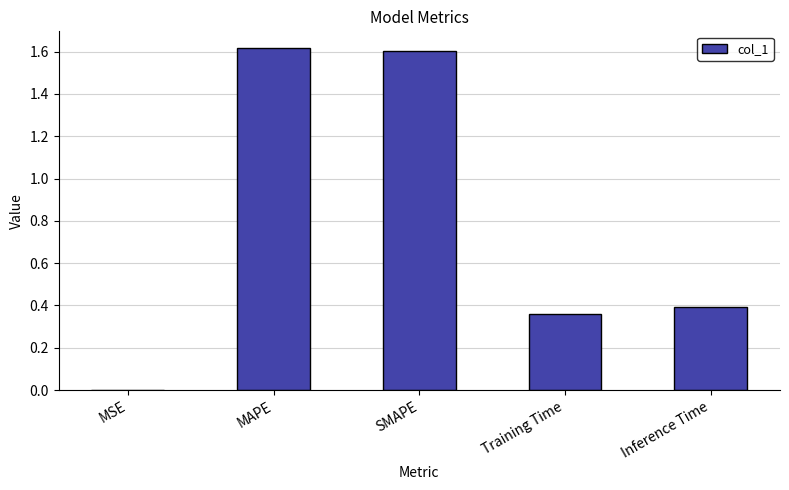

The chart shows a value of 0.0 at MSE. True or false?

True